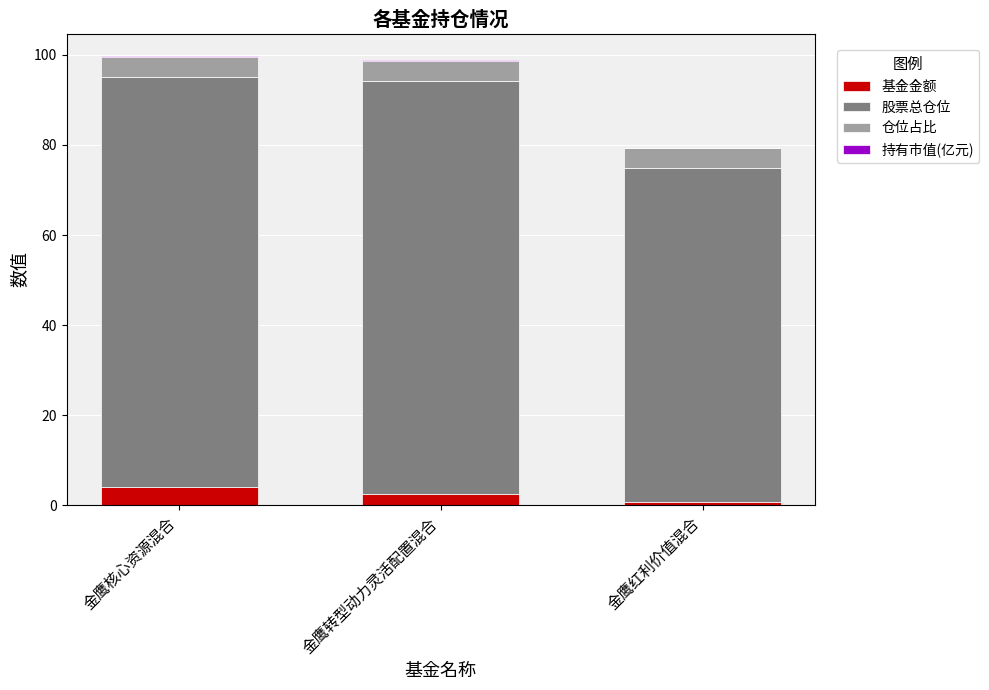

The value of 基金金额 at 金鹰核心资源混合 is 4.1. True or false?

True